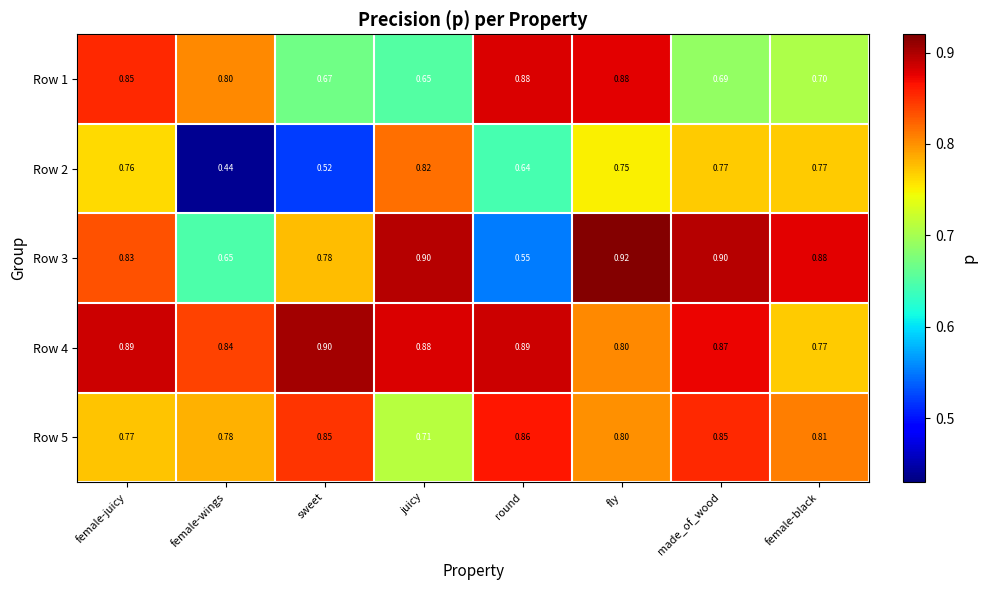

At which label does Row 4 reach its minimum?

female-black